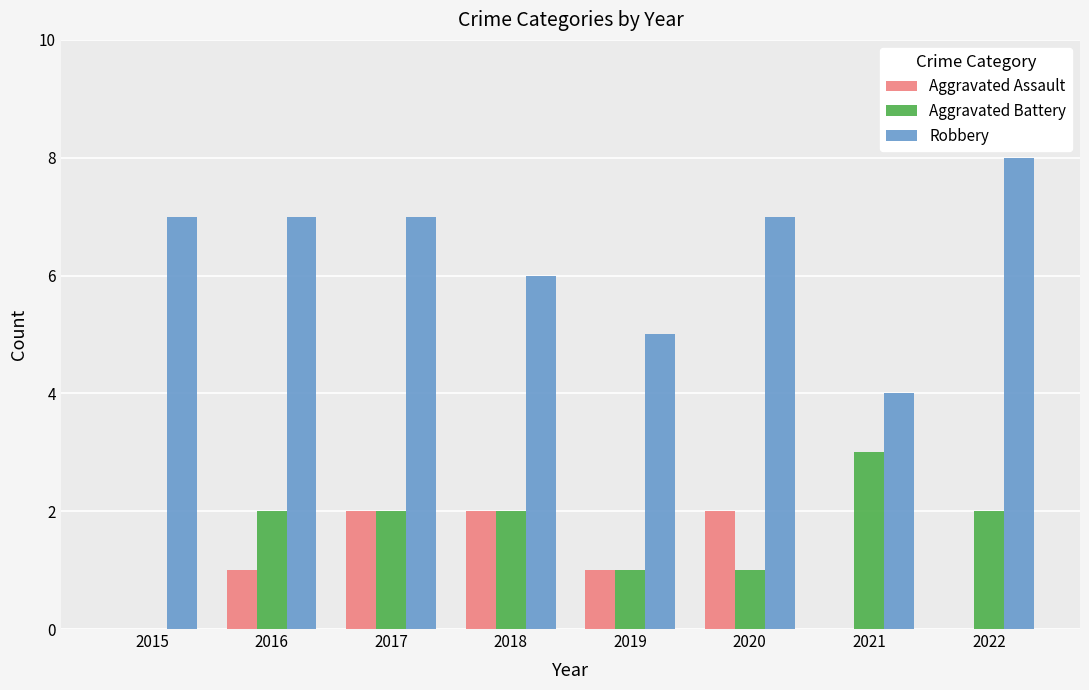

Is it true that Aggravated Assault equals 2 at 2016?

False